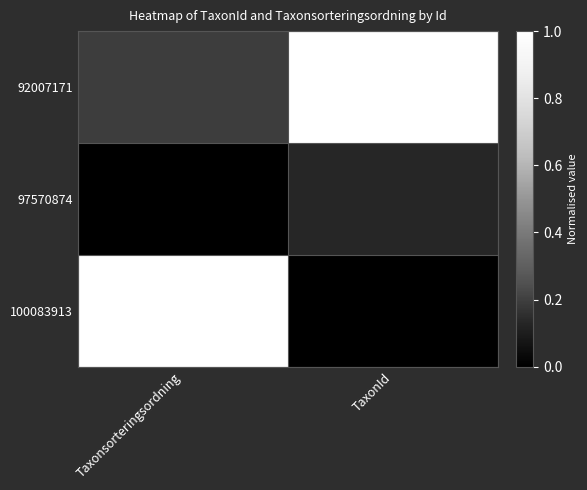

List the series in order of their overall mean, lowest first.

97570874, 100083913, 92007171